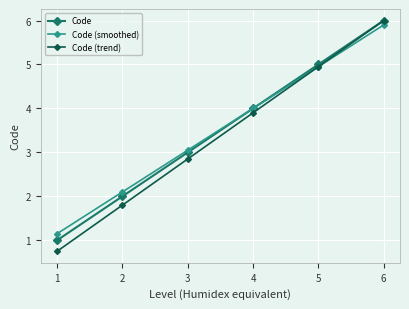

What are all the series names shown in the legend?

Code, Code (smoothed), Code (trend)